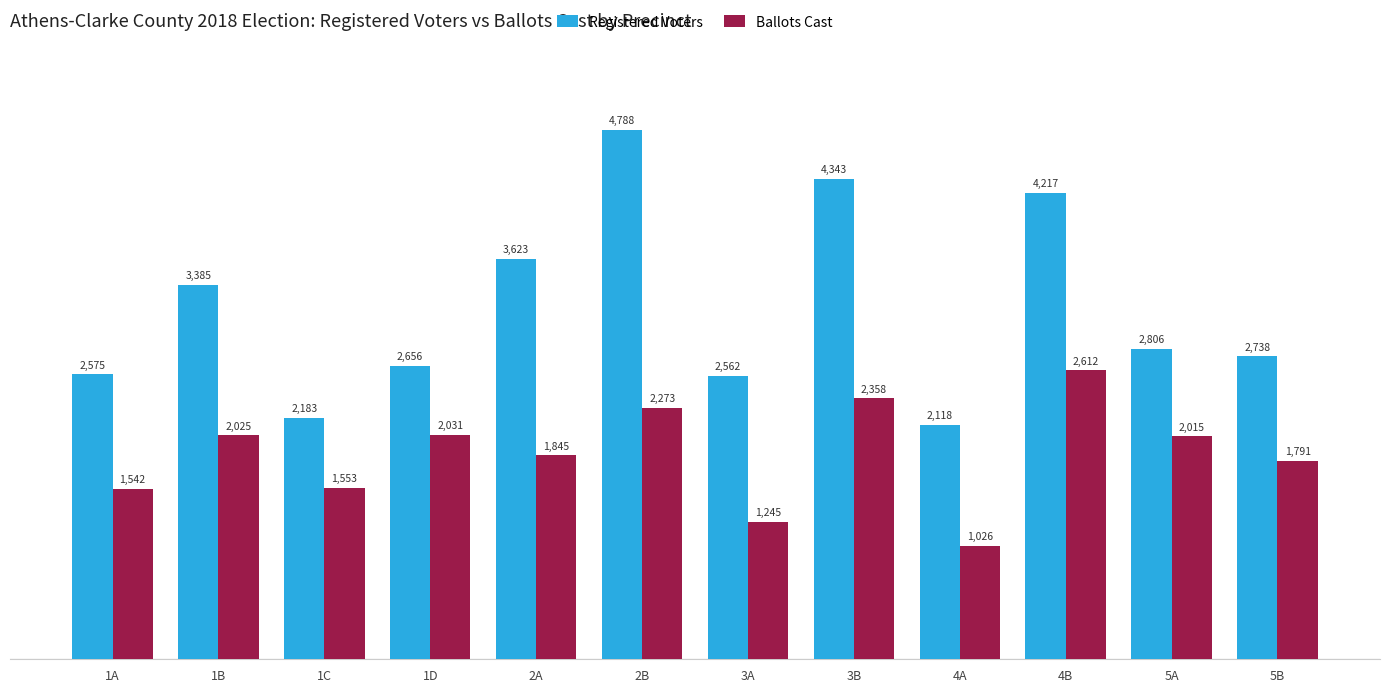

Reading left to right, list all the values displayed in this chart.

Registered Voters: 2575	3385	2183	2656	3623	4788	2562	4343	2118	4217	2806	2738
Ballots Cast: 1542	2025	1553	2031	1845	2273	1245	2358	1026	2612	2015	1791